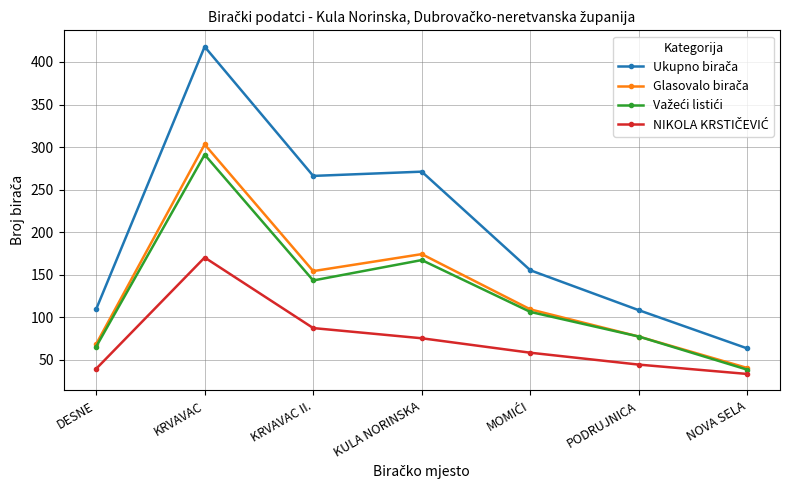

What is the greatest value displayed?

418